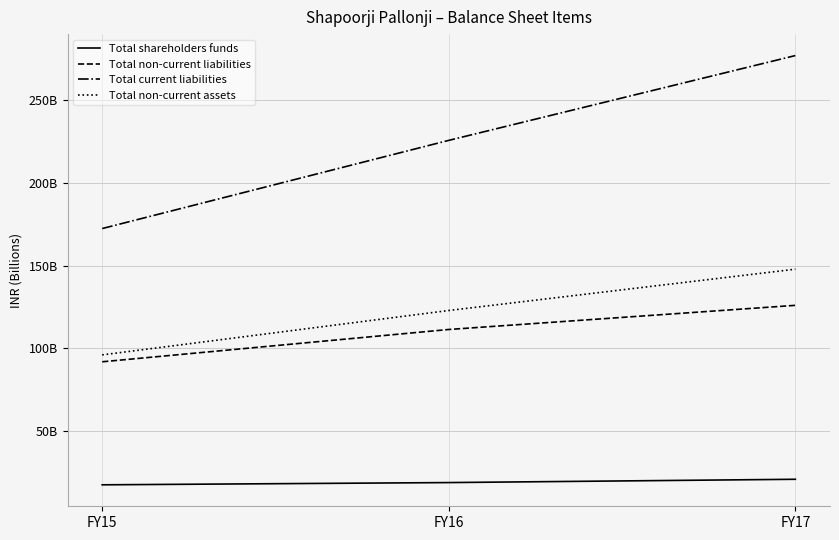

What is the difference between the Total shareholders funds values at FY16 and FY17?

1993555000